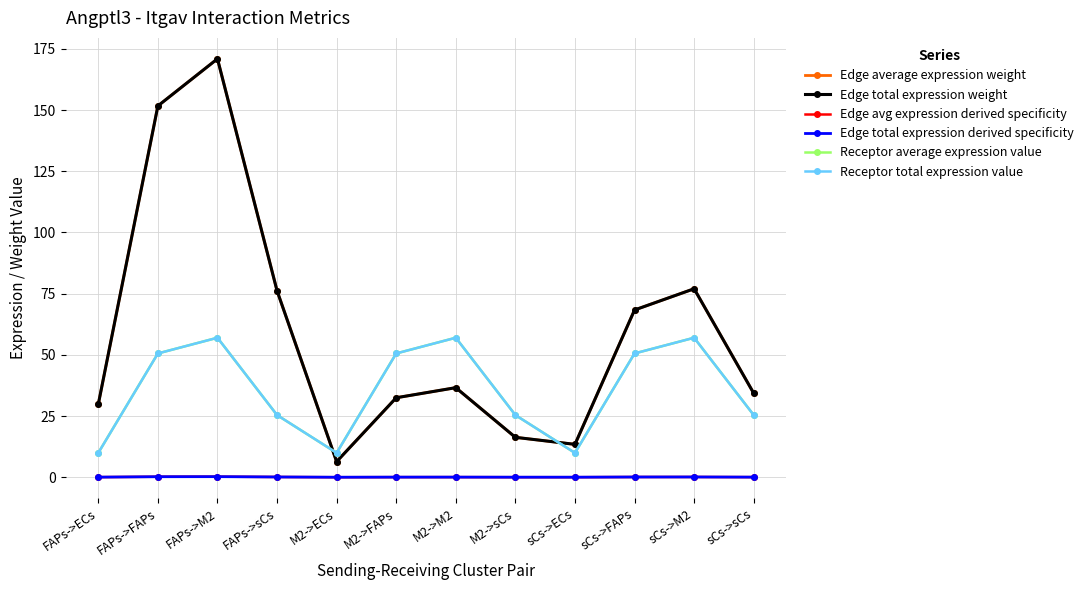

Is this an area chart (filled region under the line)?

No